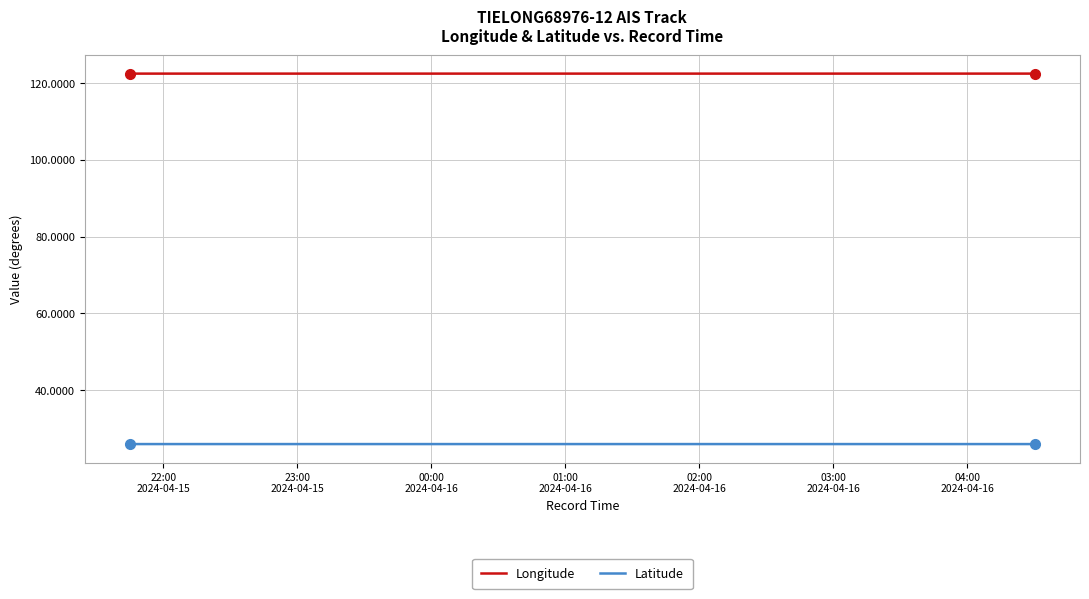

How many lines are shown in the chart?

2